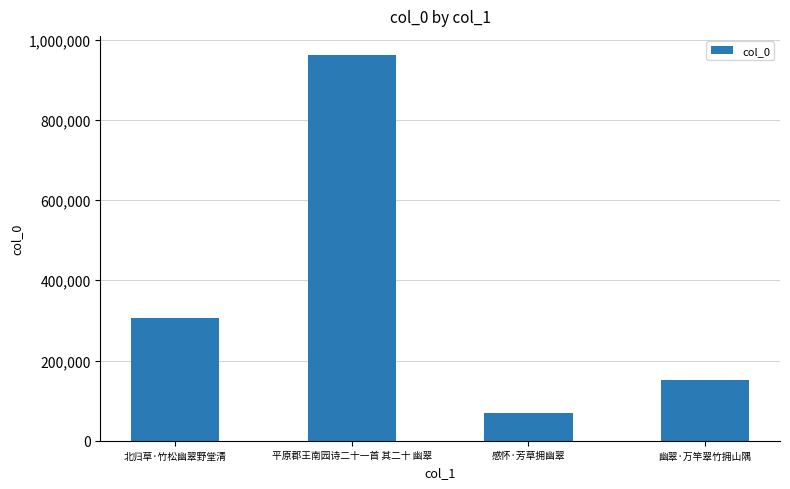

What is the change in value from 平原郡王南园诗二十一首 其二十 幽翠 to 感怀·芳草拥幽翠?

-892621